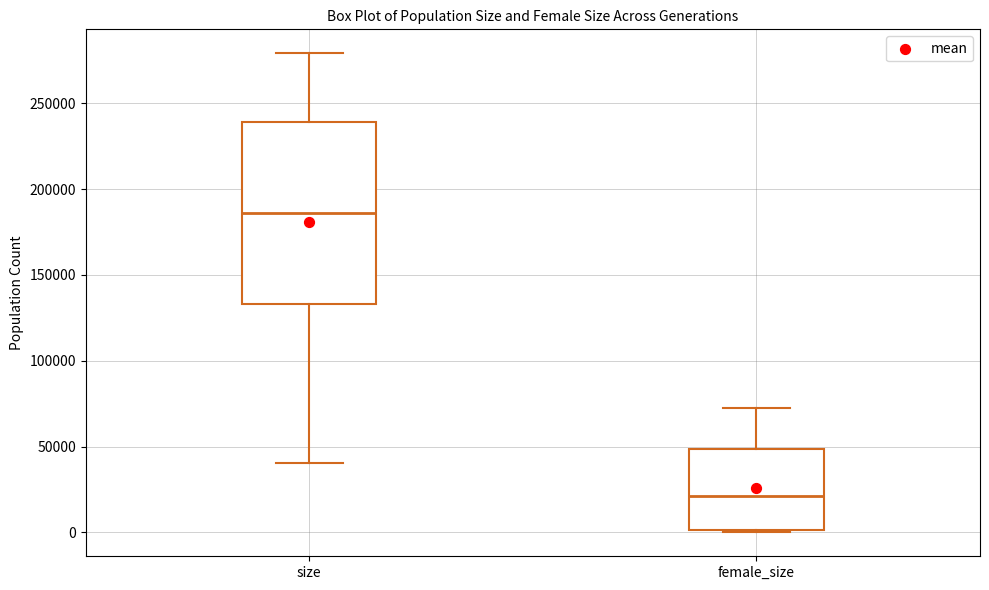

Where is the upper edge of the box for female_size on the y-axis? The values are not printed on the chart, so give them approximately, as read against the axis.

50000